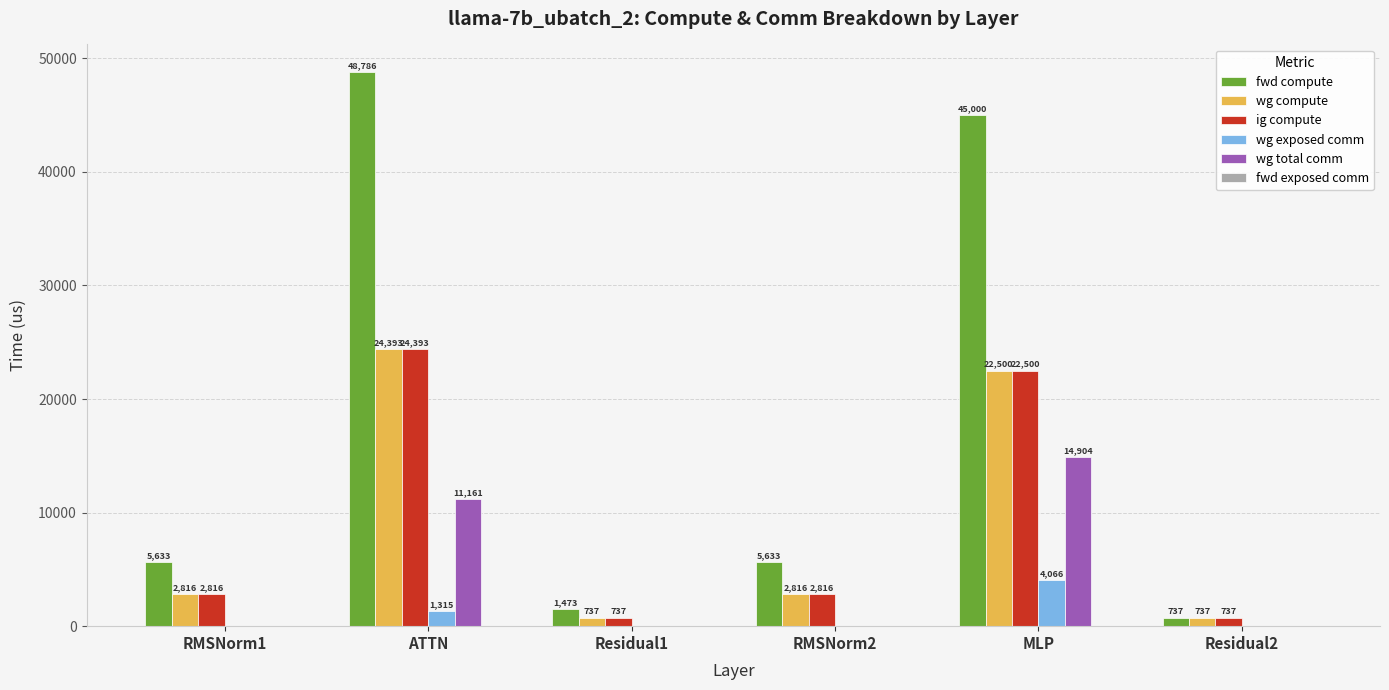

Is the value of wg total comm at MLP greater than the value of ig compute at Residual1?

Yes